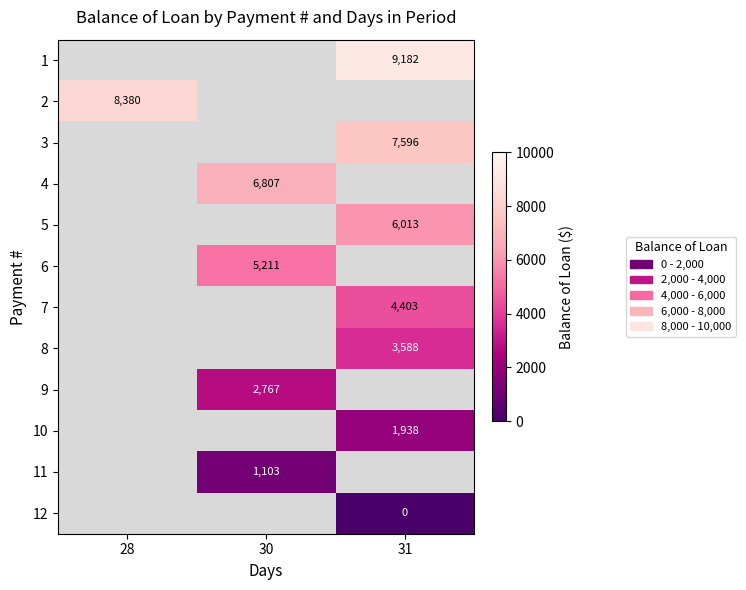

The value of 8 at 31 is 6415.3. True or false?

False